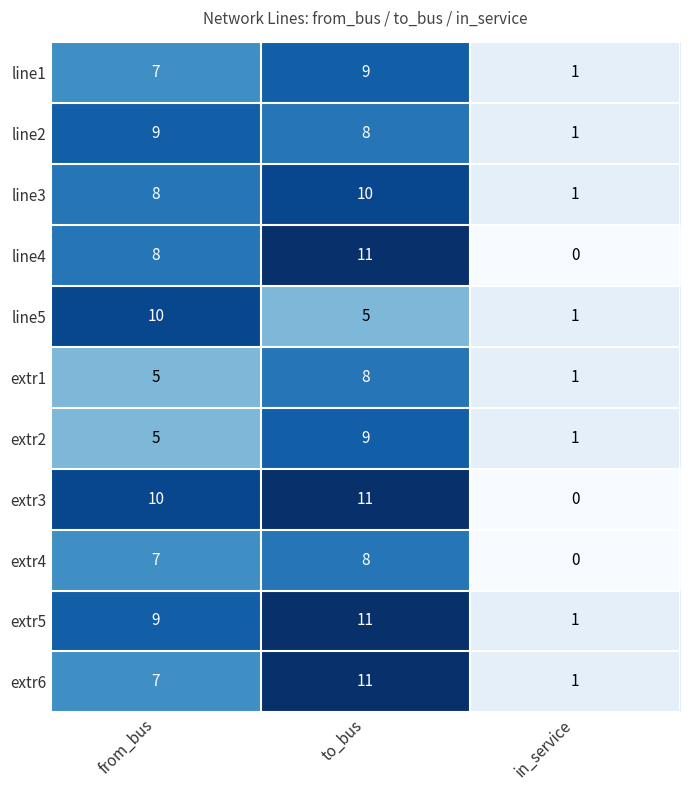

What is the average value of the line1 series?

6